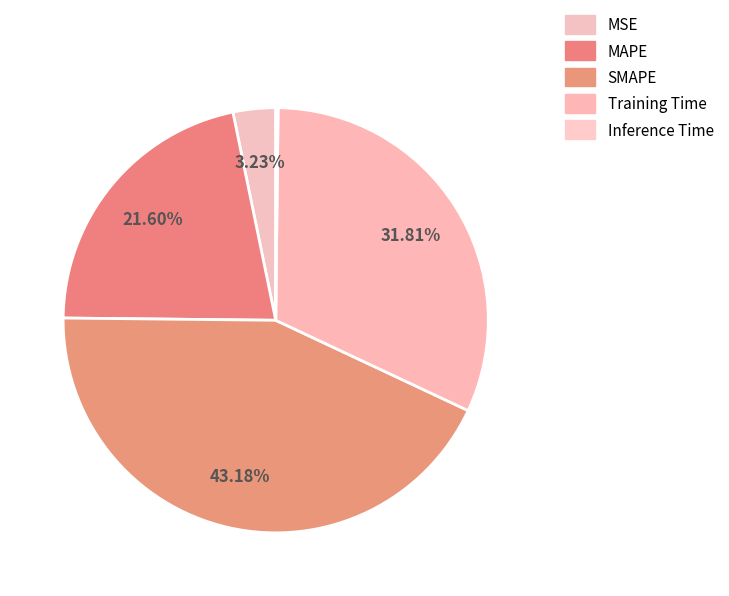

True or false: MSE accounts for 3% of the total.

True